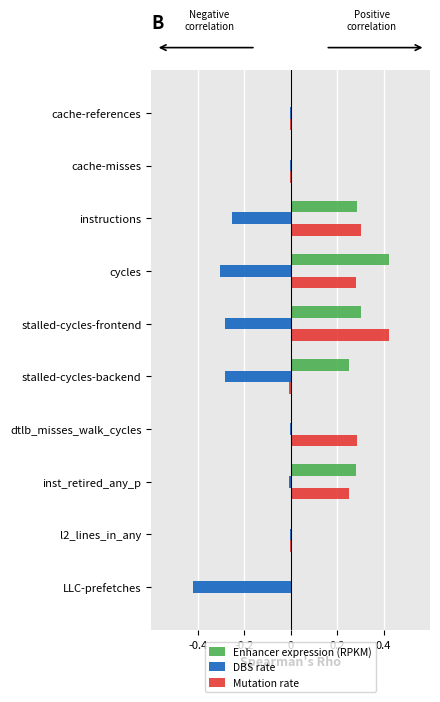

What is the sum of the Enhancer expression (RPKM) values at stalled-cycles-frontend and cycles?

0.7